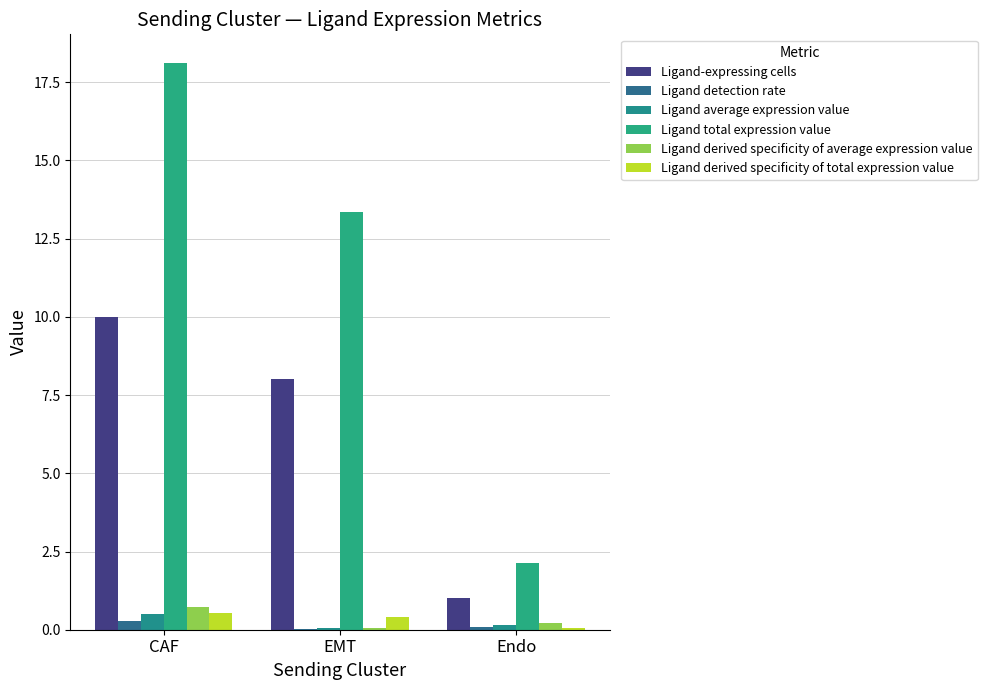

Count the number of categories in the chart.

3